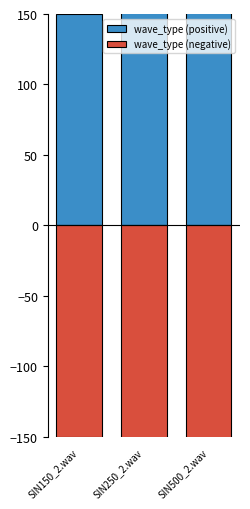

Is it true that wave_type (negative) equals -218 at SIN150_2.wav?

False